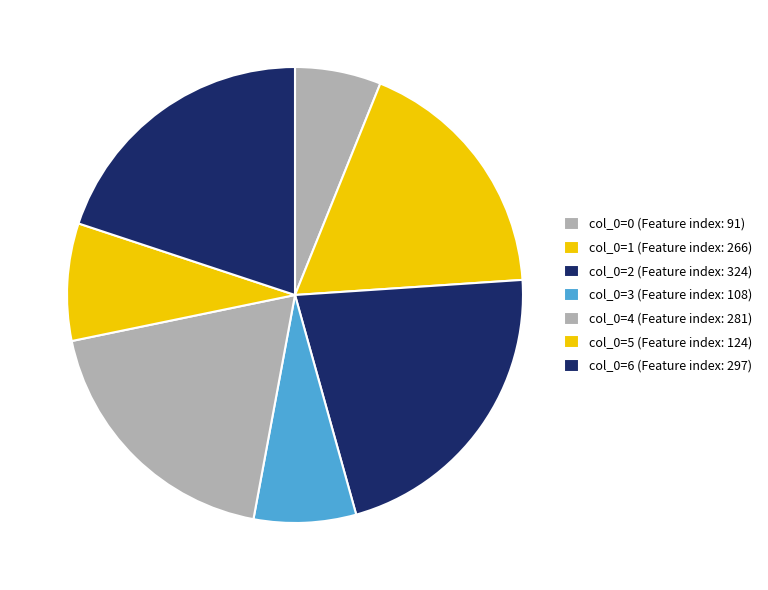

Count the number of slices in the pie.

7